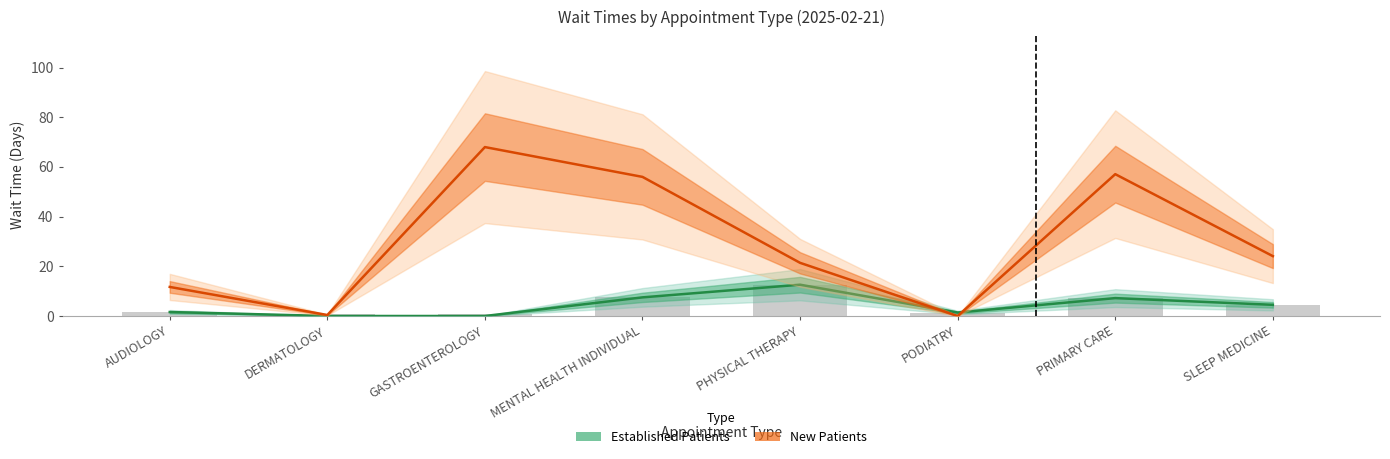

What is the maximum value shown in the chart?

68.0